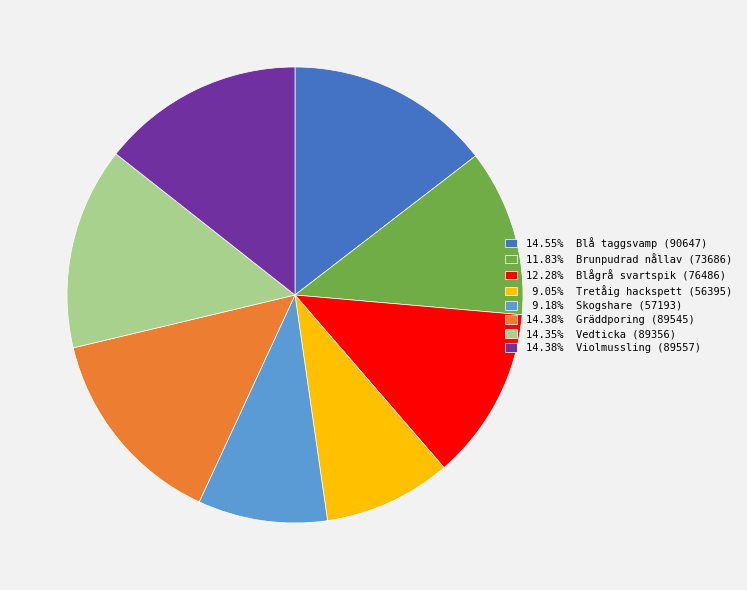

Is there any slice that represents more than half of the pie?

No